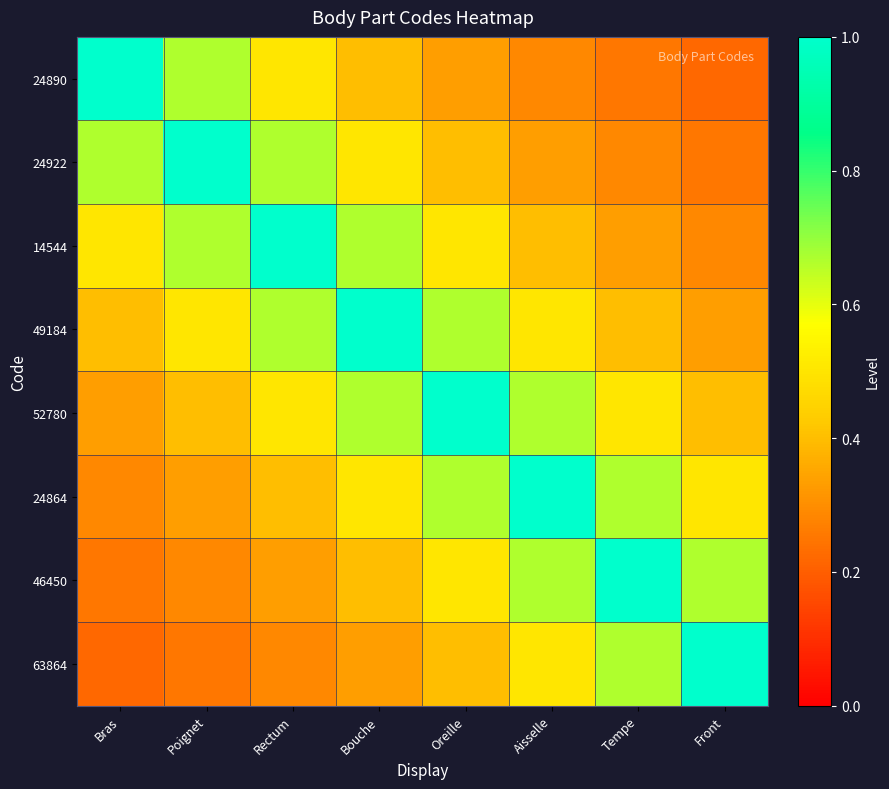

Reading right to left, list all the values displayed in this chart.

24890: Front=0.2	Tempe=0.2	Aisselle=0.3	Oreille=0.3	Bouche=0.4	Rectum=0.5	Poignet=0.7	Bras=1.0
24922: Front=0.2	Tempe=0.3	Aisselle=0.3	Oreille=0.4	Bouche=0.5	Rectum=0.7	Poignet=1.0	Bras=0.7
14544: Front=0.3	Tempe=0.3	Aisselle=0.4	Oreille=0.5	Bouche=0.7	Rectum=1.0	Poignet=0.7	Bras=0.5
49184: Front=0.3	Tempe=0.4	Aisselle=0.5	Oreille=0.7	Bouche=1.0	Rectum=0.7	Poignet=0.5	Bras=0.4
52780: Front=0.4	Tempe=0.5	Aisselle=0.7	Oreille=1.0	Bouche=0.7	Rectum=0.5	Poignet=0.4	Bras=0.3
24864: Front=0.5	Tempe=0.7	Aisselle=1.0	Oreille=0.7	Bouche=0.5	Rectum=0.4	Poignet=0.3	Bras=0.3
46450: Front=0.7	Tempe=1.0	Aisselle=0.7	Oreille=0.5	Bouche=0.4	Rectum=0.3	Poignet=0.3	Bras=0.2
63864: Front=1.0	Tempe=0.7	Aisselle=0.5	Oreille=0.4	Bouche=0.3	Rectum=0.3	Poignet=0.2	Bras=0.2